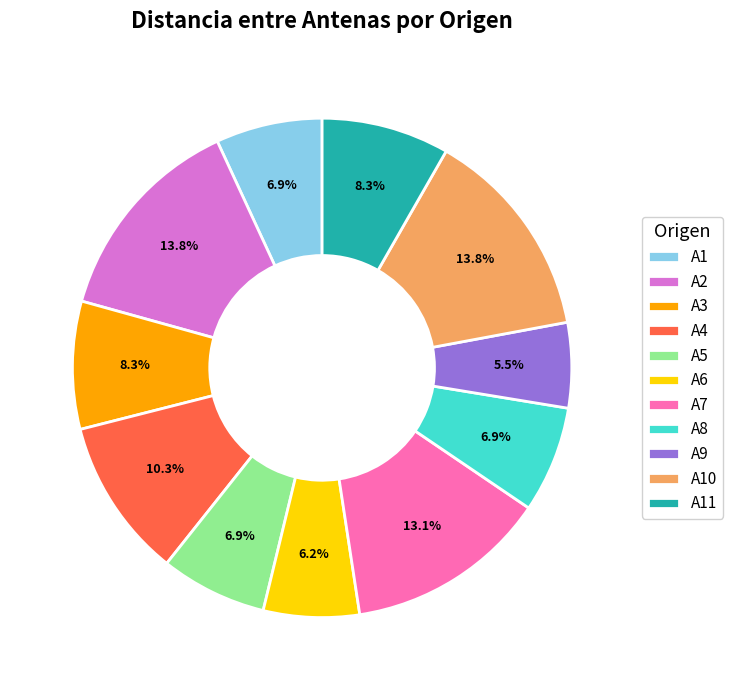

Does A10 account for over 50% of the chart?

No